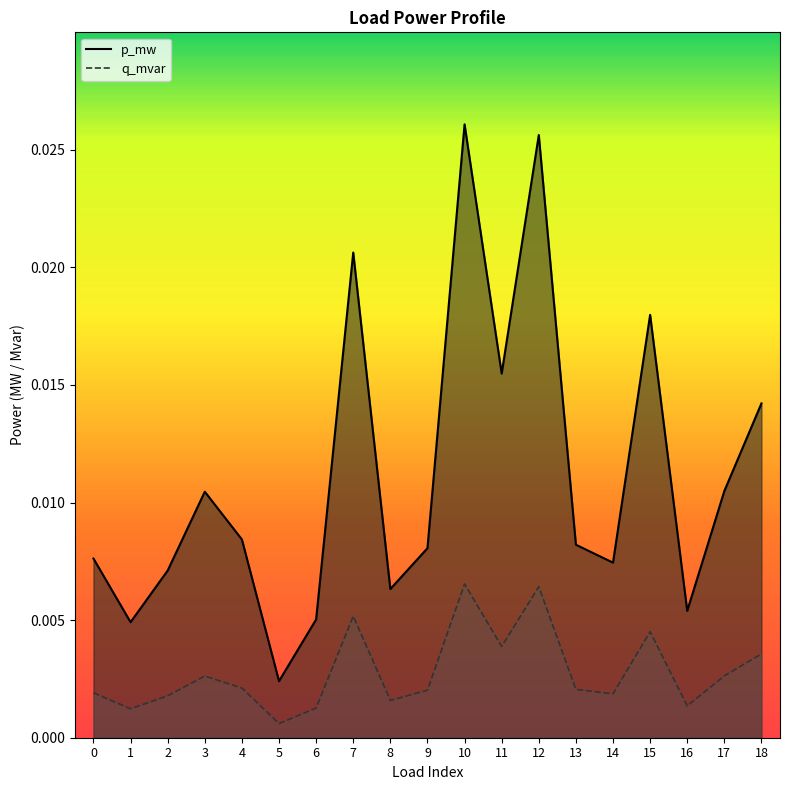

How many distinct data groups are displayed?

2